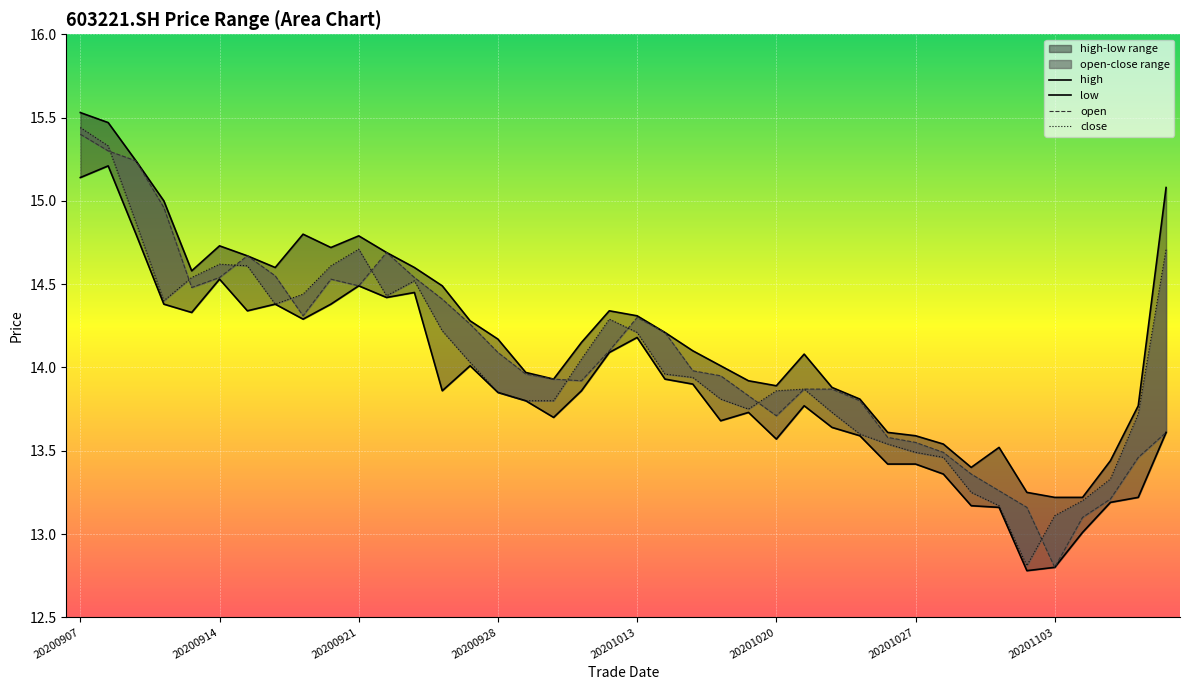

What are all the series names shown in the legend?

open, high, low, close